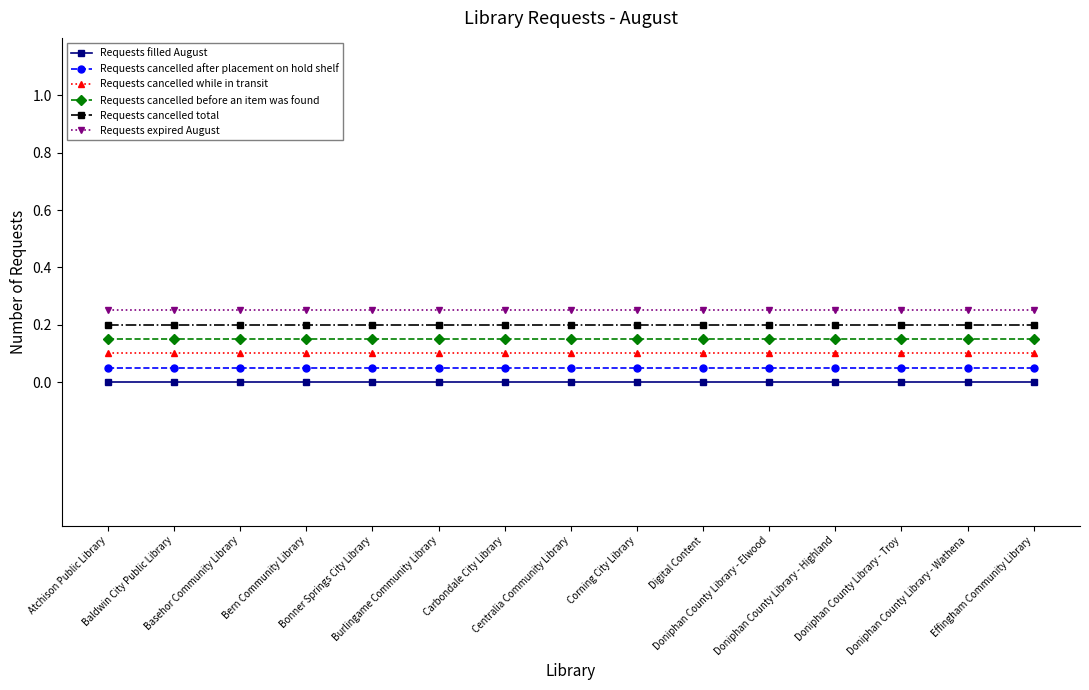

How many lines are shown in the chart?

6